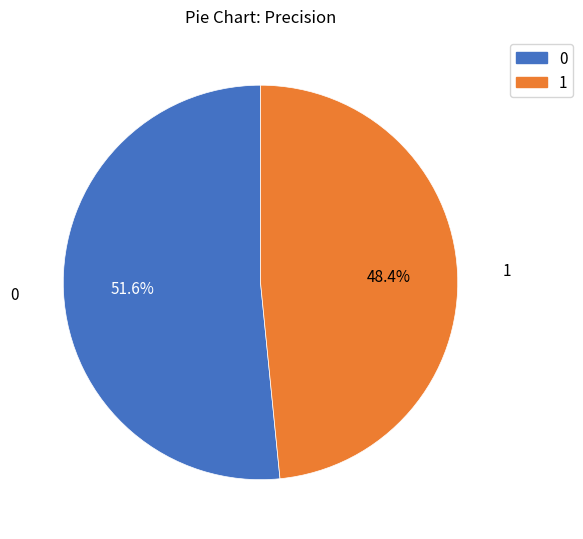

How many slices are in this pie chart?

2